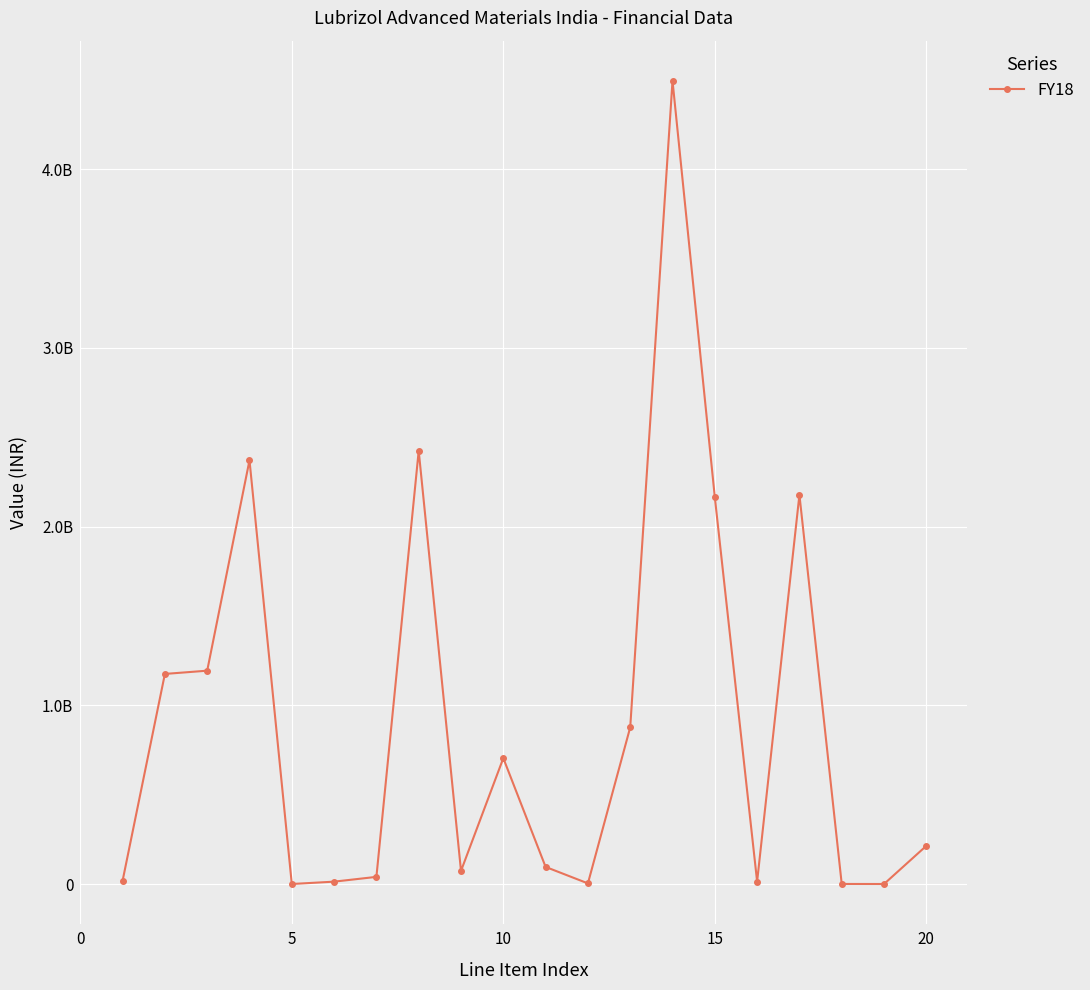

What is the greatest value displayed?

4495043152